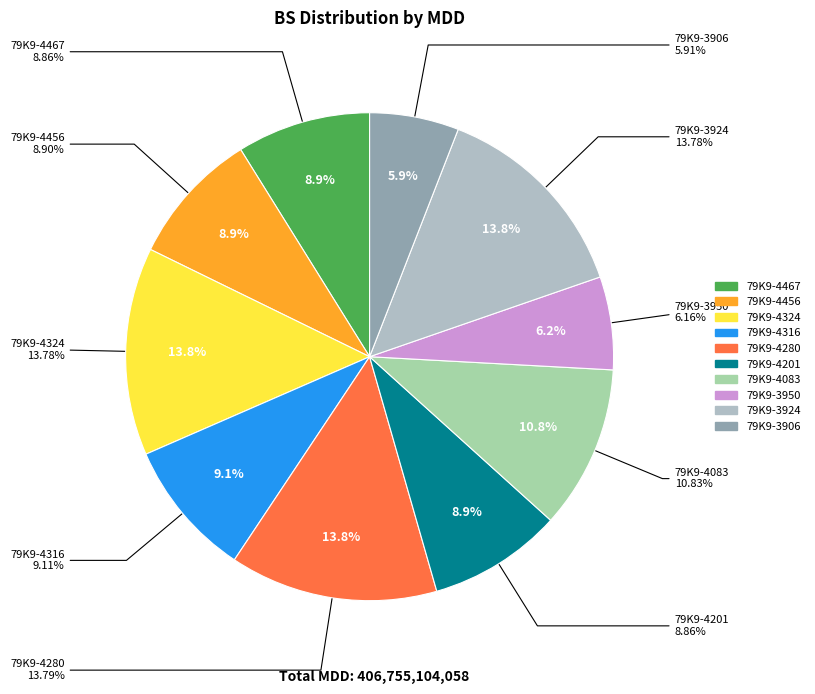

To the nearest percent, what percentage of the pie is 79K9-4324?

14%